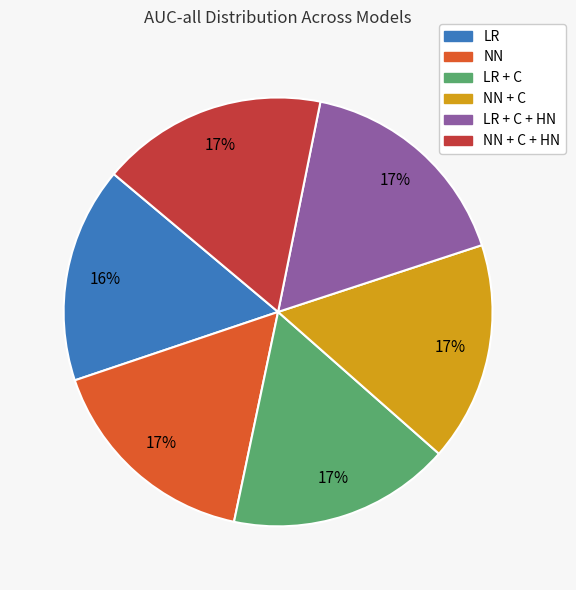

To the nearest percent, what is the difference between the largest and smallest slice percentages?

1%